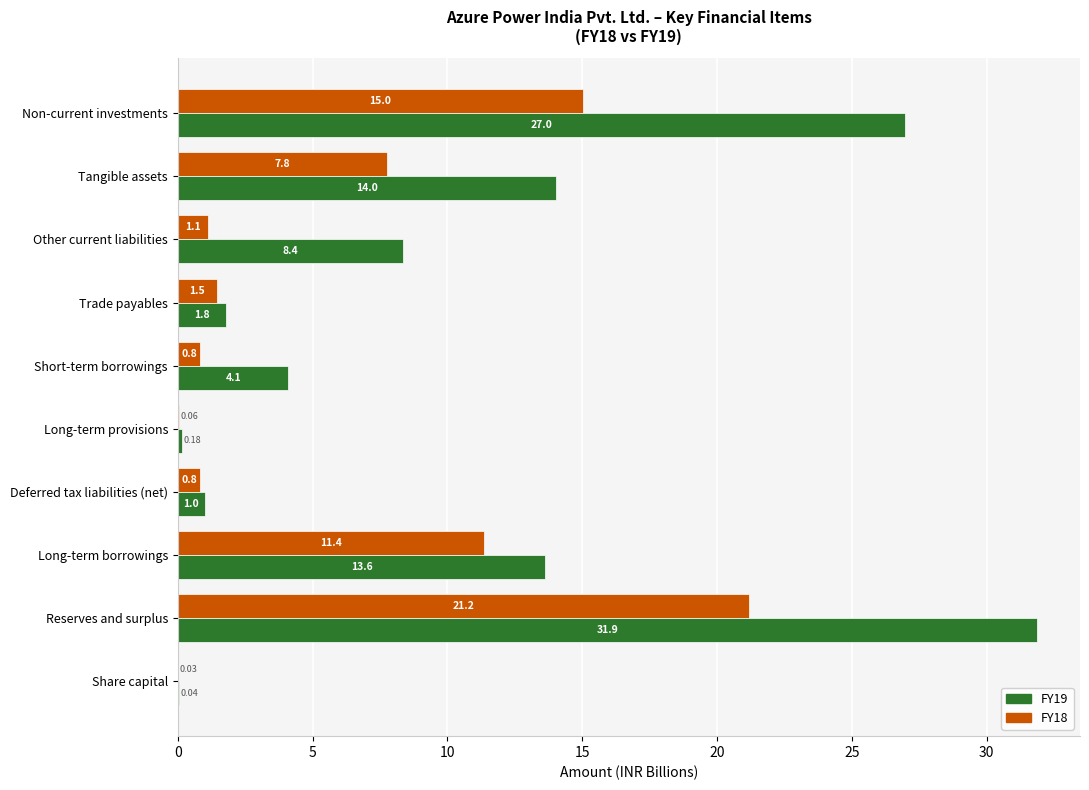

Count the number of data series in this chart.

2